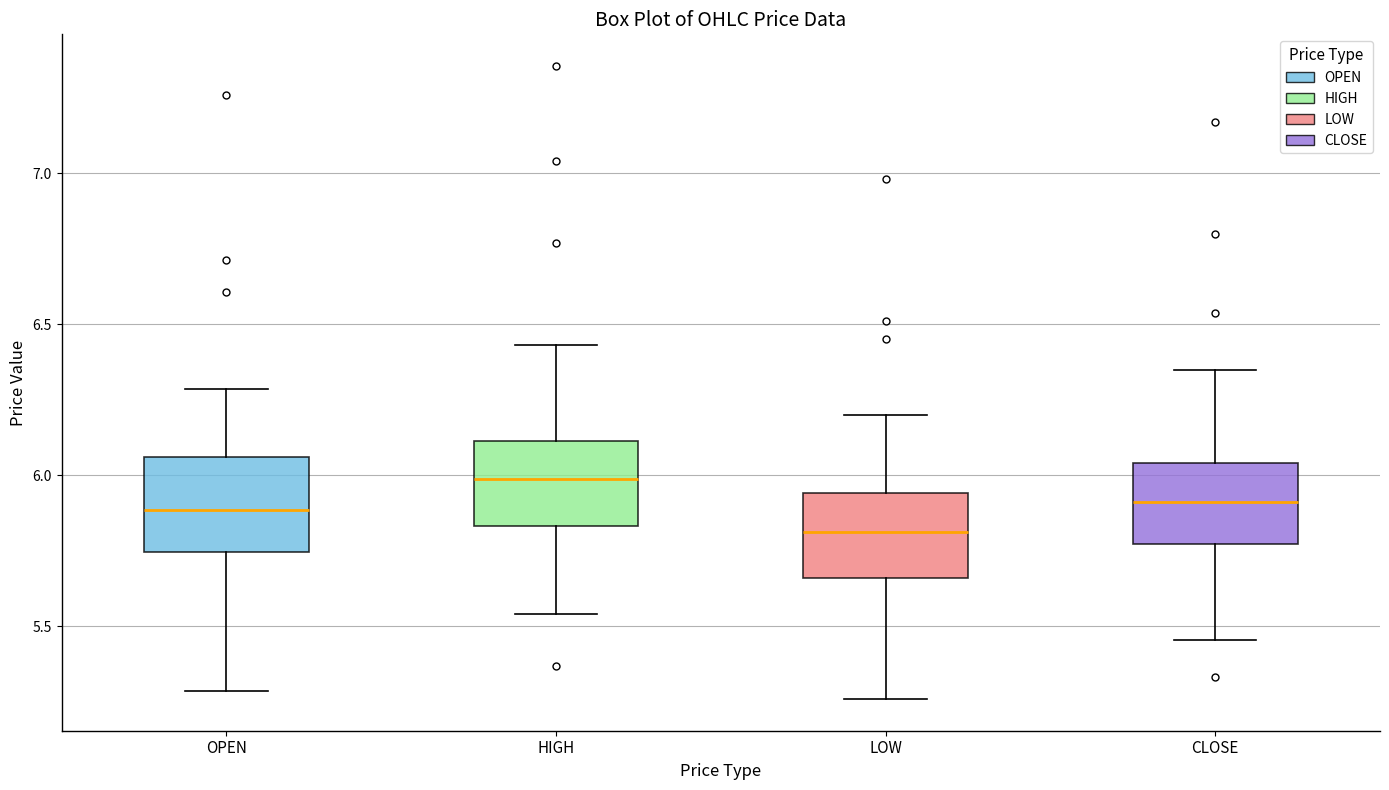

Reading left to right, transcribe this box plot: for each box, give where its median line is, the range the box spans, and where its two whiskers end, as read against the y-axis. The values are not printed on the chart, so give them approximately, as read against the axis.

OPEN: median 5.90, box 5.75 to 6.05, whiskers 5.30 to 6.30
HIGH: median 6.00, box 5.85 to 6.10, whiskers 5.55 to 6.45
LOW: median 5.80, box 5.65 to 5.95, whiskers 5.25 to 6.20
CLOSE: median 5.90, box 5.75 to 6.05, whiskers 5.45 to 6.35